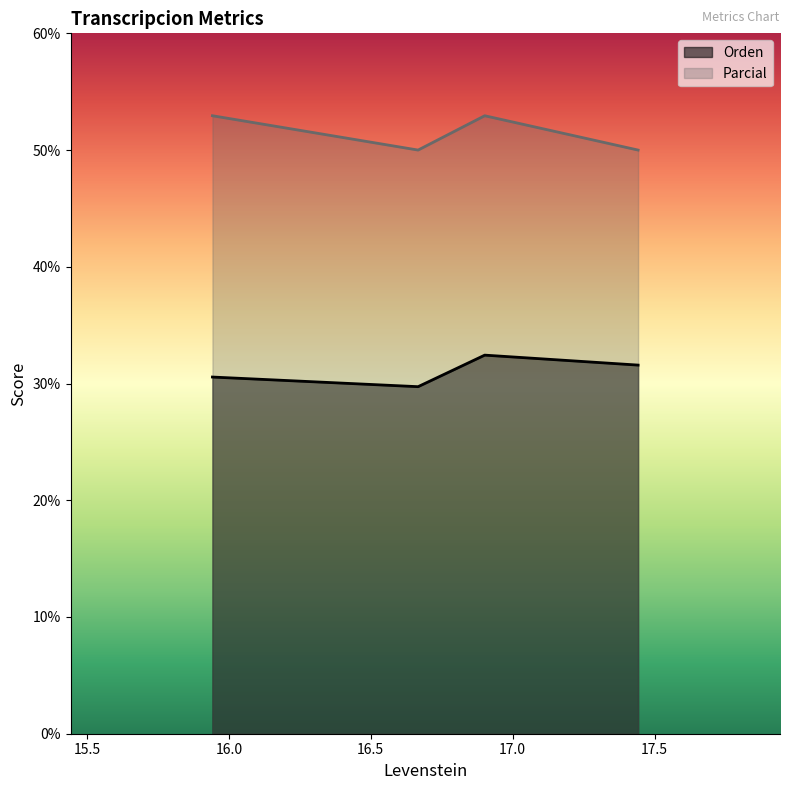

True or false: Orden and Parcial cross at least once.

False